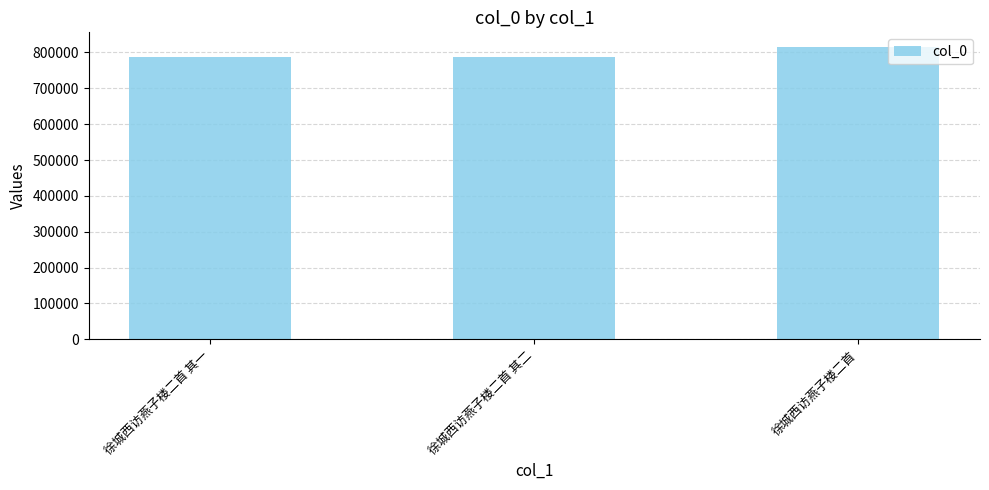

What is the label of the 1st bar from the left?

徐城西访燕子楼二首 其一